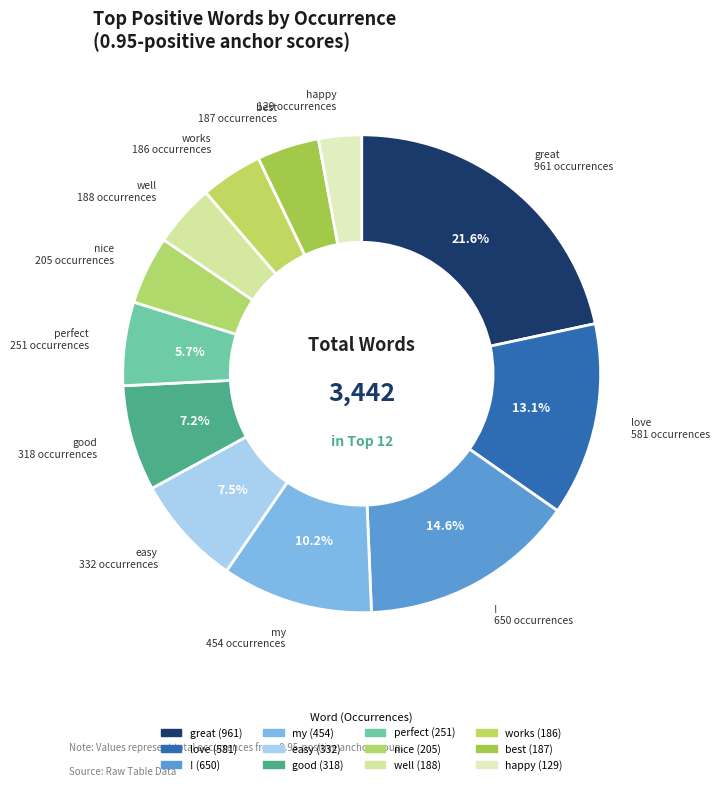

How many slices are in this pie chart?

12